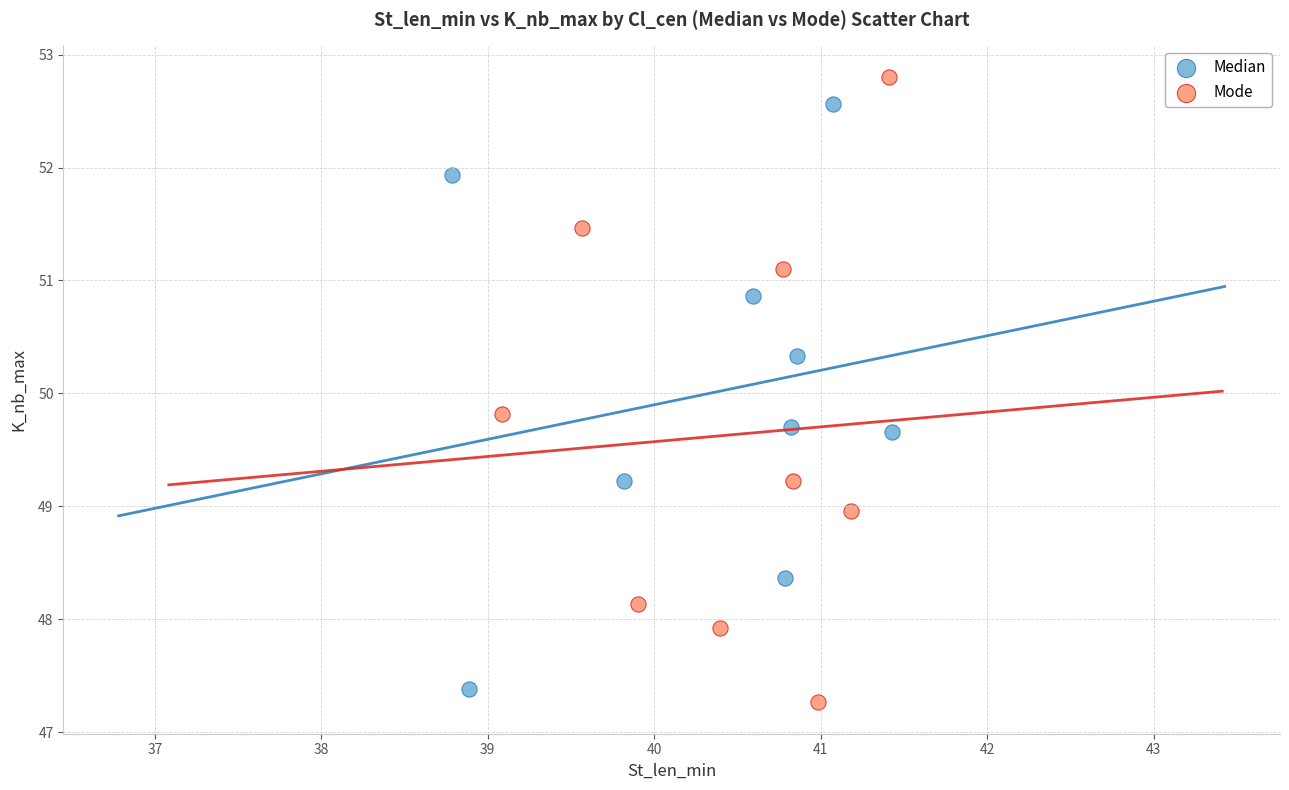

Which series reaches the maximum Y coordinate?

Mode